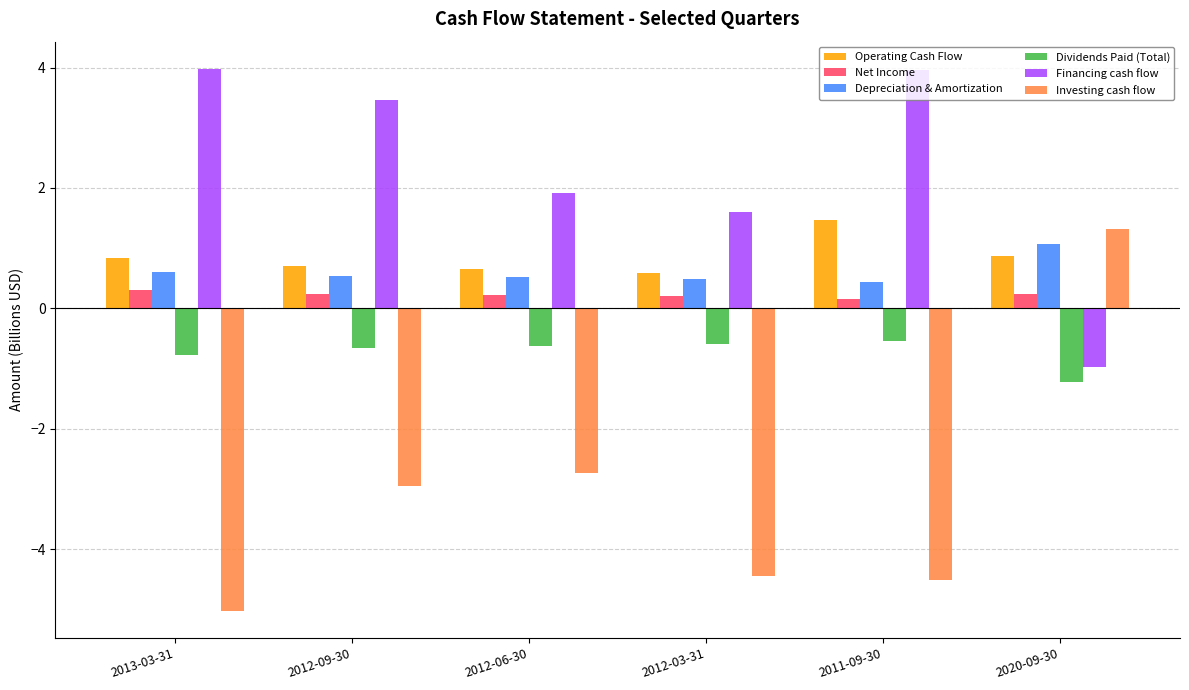

What is the sum of all Financing cash flow values?

13.9